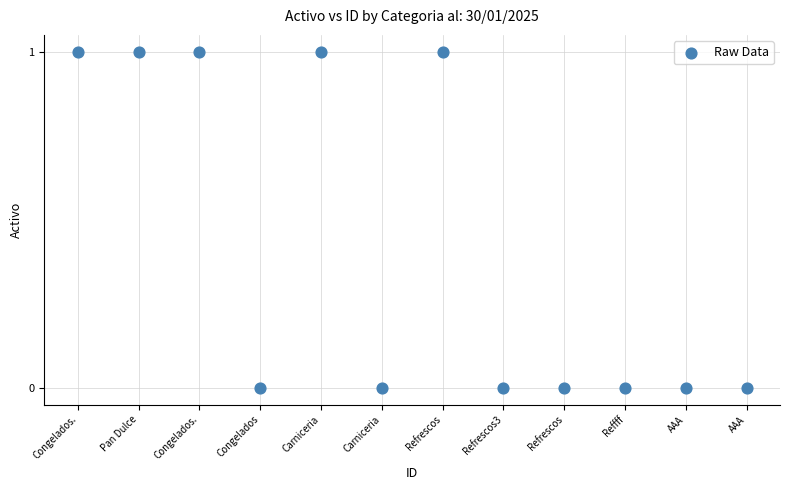

What is the range of X values (max minus min)?

11